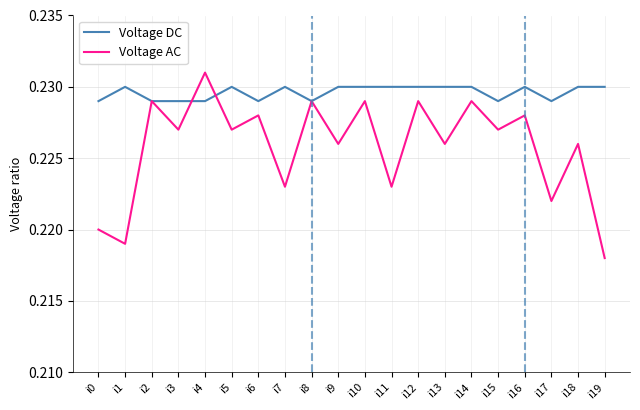

The Voltage AC series shows 0.3 at i4. True or false?

False